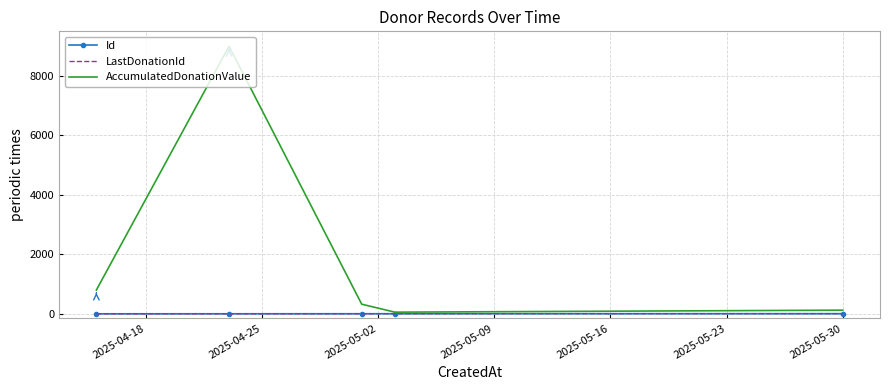

Which series has the widest spread of values?

AccumulatedDonationValue